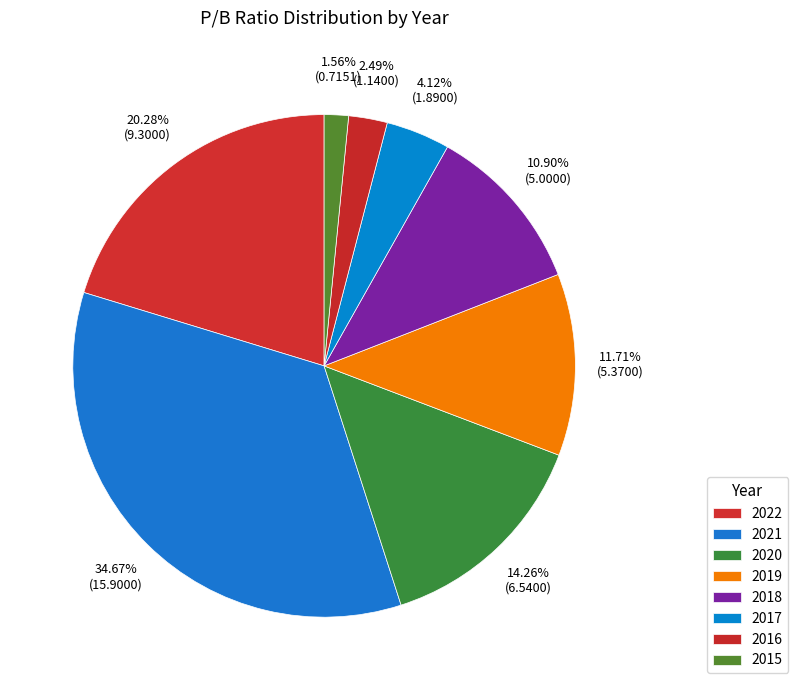

Which slice is the smallest?

2015